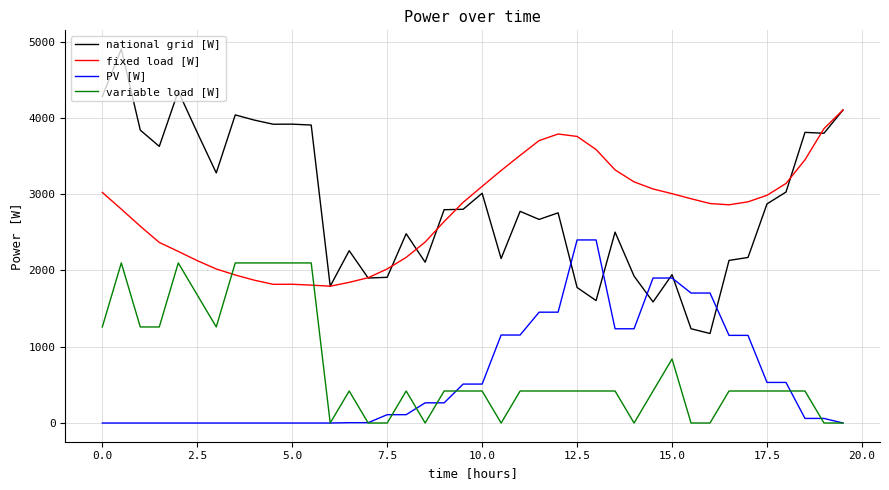

True or false: national grid [W] and variable load [W] cross at least once.

False